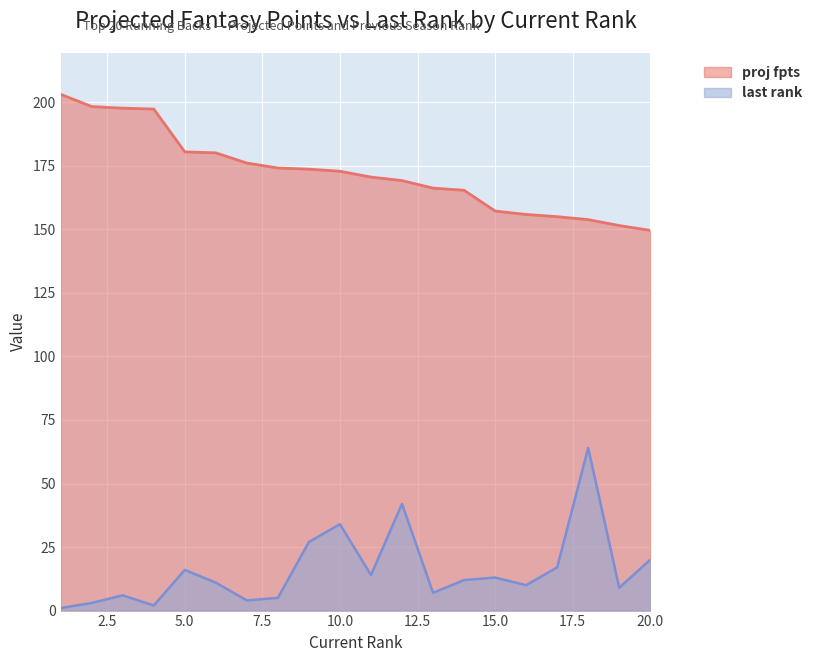

True or false: proj fpts and last rank cross at least once.

False